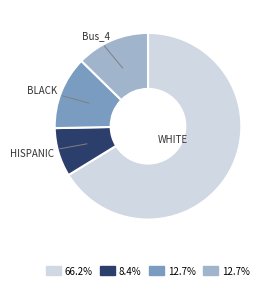

Is there a majority slice in this chart?

Yes